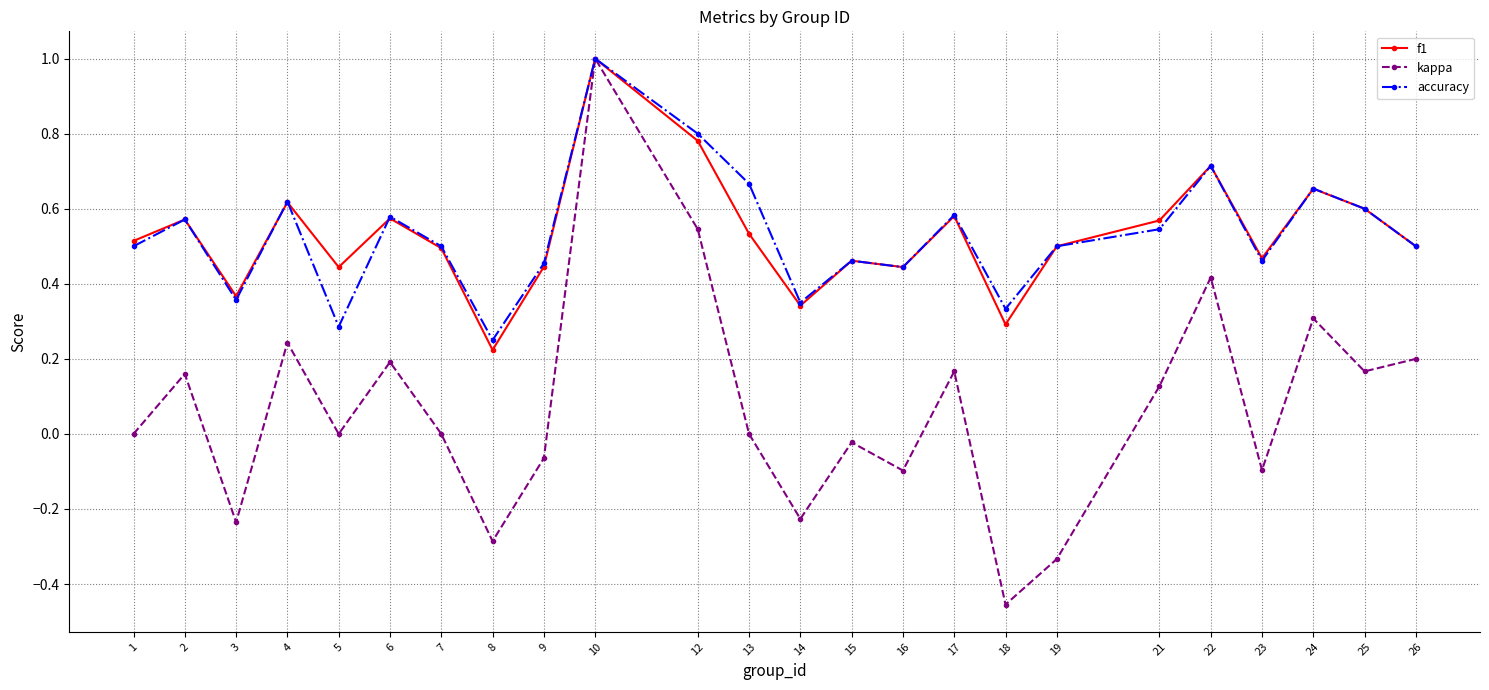

Which series changed the most between 5 and 24?

accuracy